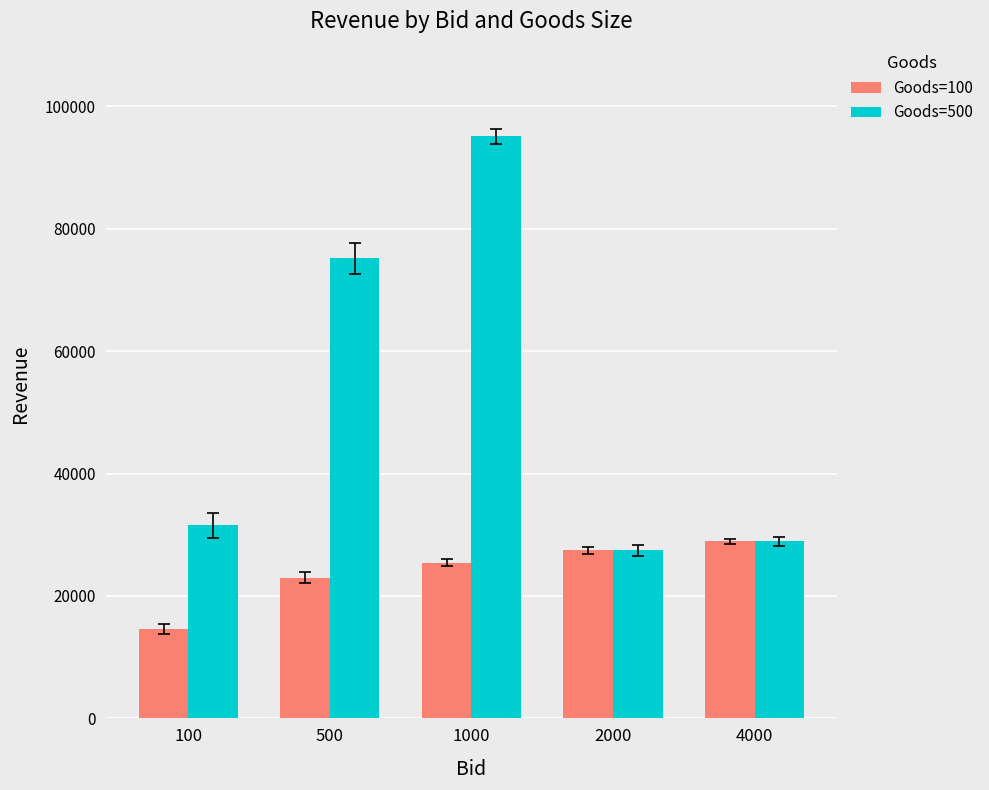

Rank the series by their maximum value, from lowest to highest.

Goods=100, Goods=500